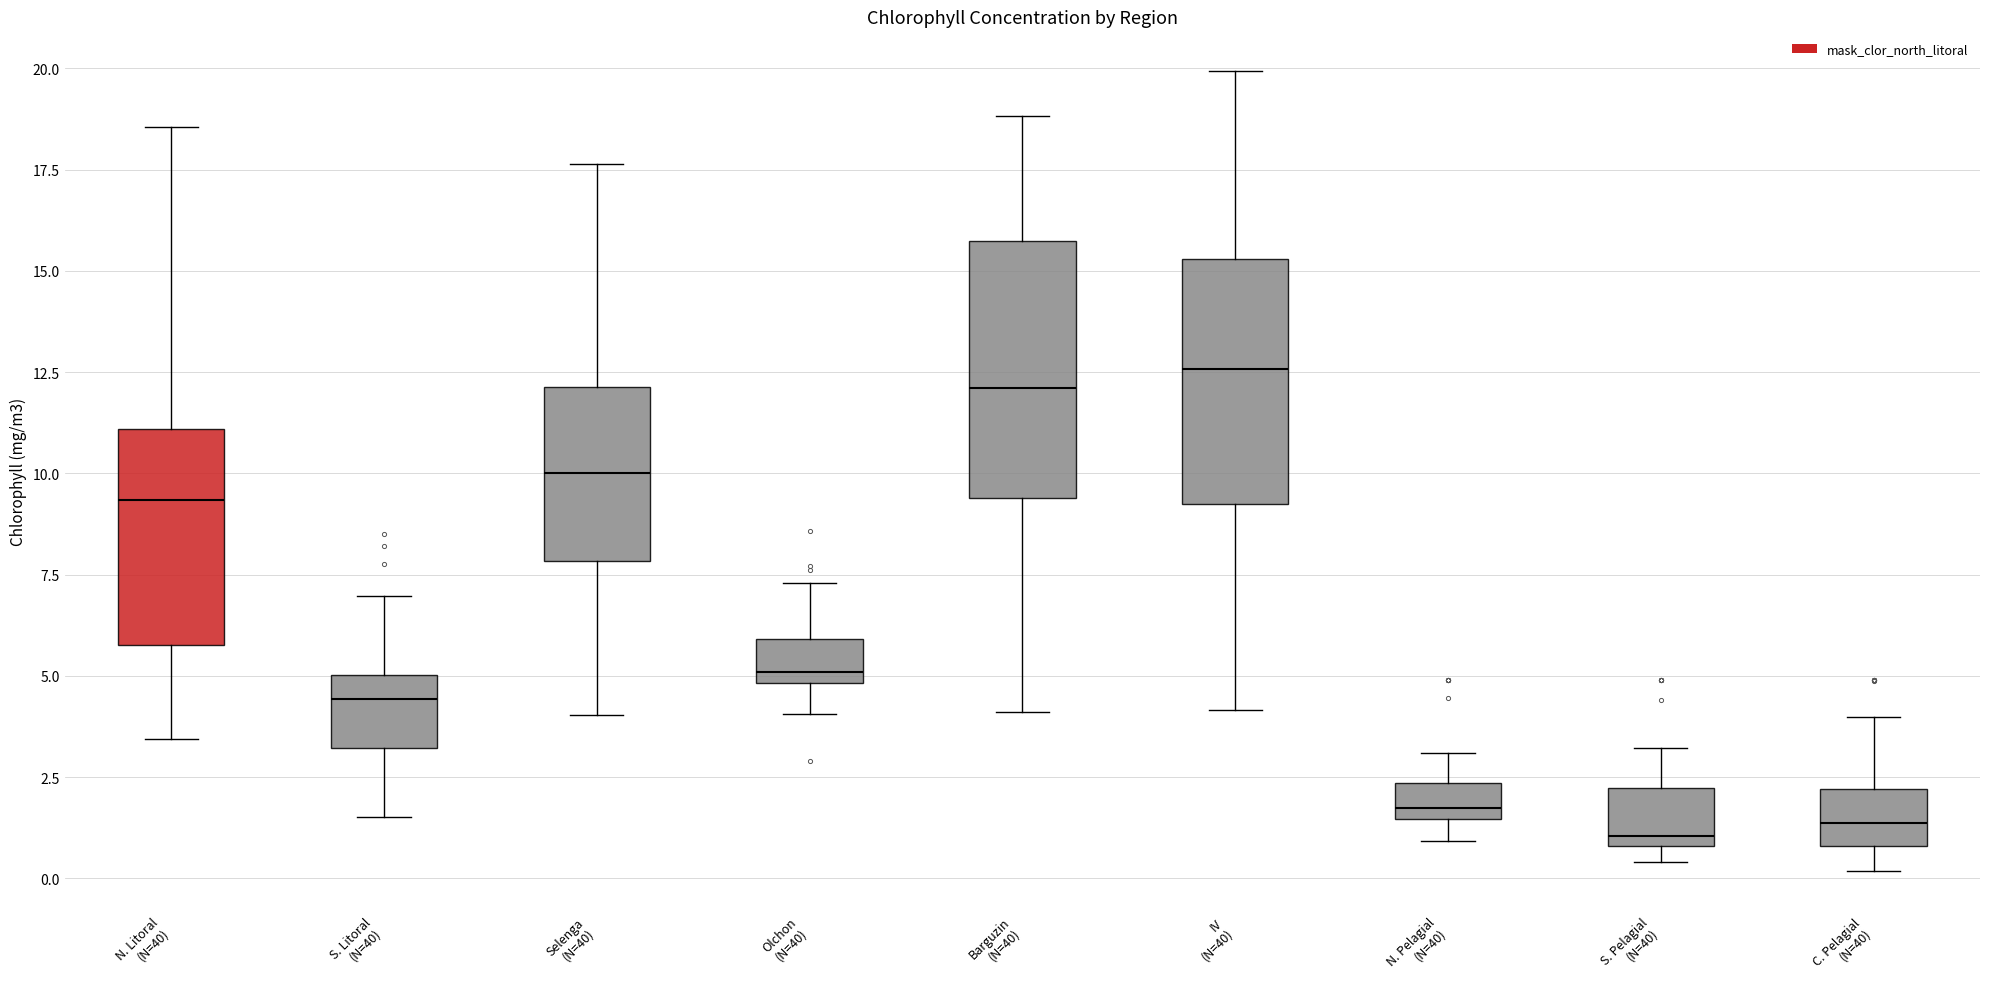

Reading left to right, read every box against the y-axis: the position of its median line, the range the box covers, and the ends of its whiskers. The values are not printed on the chart, so give them approximately, as read against the axis.

N. Litoral (N=40): median 9.5, box 6.0 to 11.0, whiskers 3.5 to 18.5
S. Litoral (N=40): median 4.5, box 3.0 to 5.0, whiskers 1.5 to 7.0
Selenga (N=40): median 10.0, box 8.0 to 12.0, whiskers 4.0 to 17.5
Olchon (N=40): median 5.0 (just above the box's lower edge), box 5.0 to 6.0, whiskers 4.0 to 7.5
Barguzin (N=40): median 12.0, box 9.5 to 15.5, whiskers 4.0 to 19.0
IV (N=40): median 12.5, box 9.5 to 15.5, whiskers 4.0 to 20.0
N. Pelagial (N=40): median 2.0, box 1.5 to 2.5, whiskers 1.0 to 3.0
S. Pelagial (N=40): median 1.0 (just above the box's lower edge), box 1.0 to 2.0, whiskers 0.5 to 3.0
C. Pelagial (N=40): median 1.5, box 1.0 to 2.0, whiskers 0.0 to 4.0